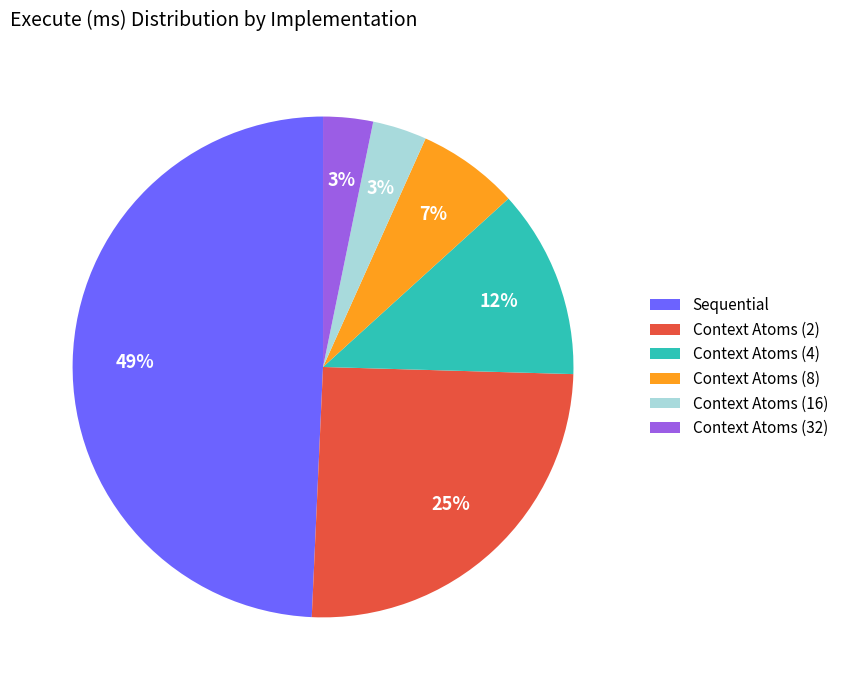

Is the sum of Context Atoms (16) and Sequential greater than half?

Yes